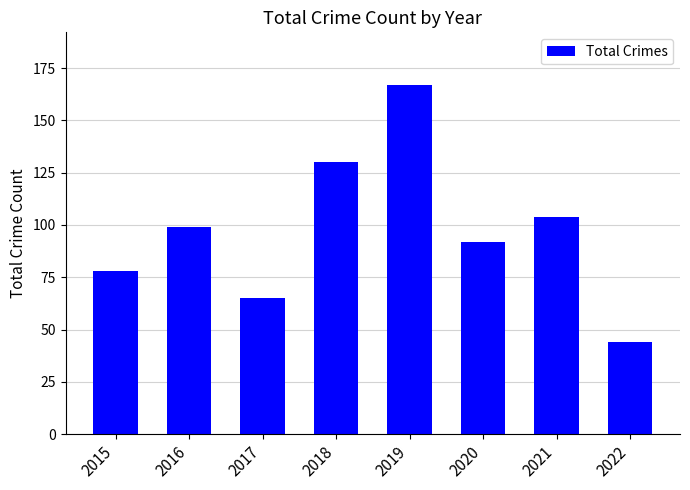

Which has a higher value, 2019 or 2016?

2019